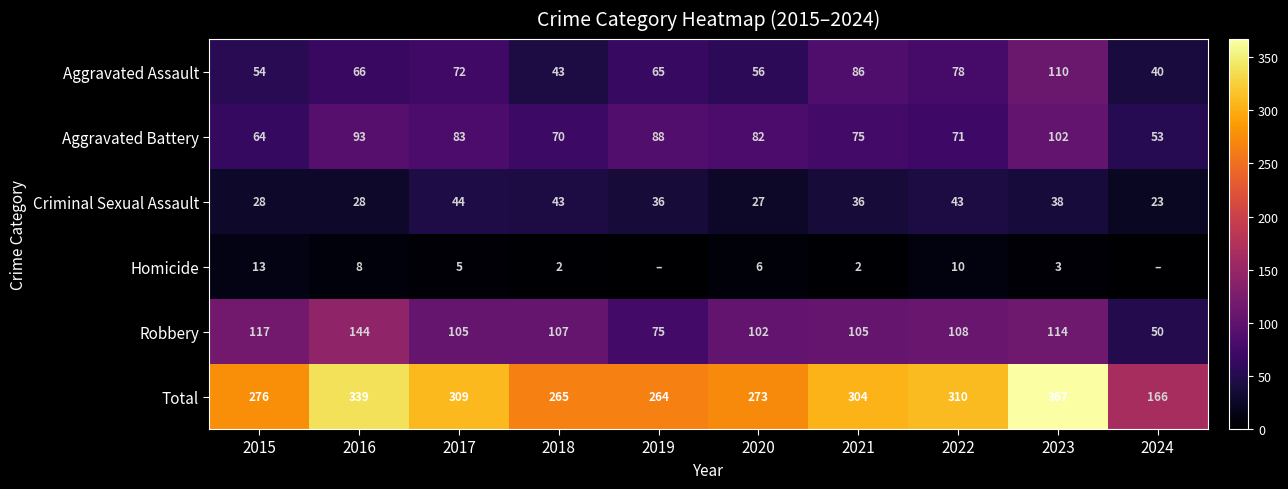

What is the sum of the Homicide values at 2023 and 2022?

13